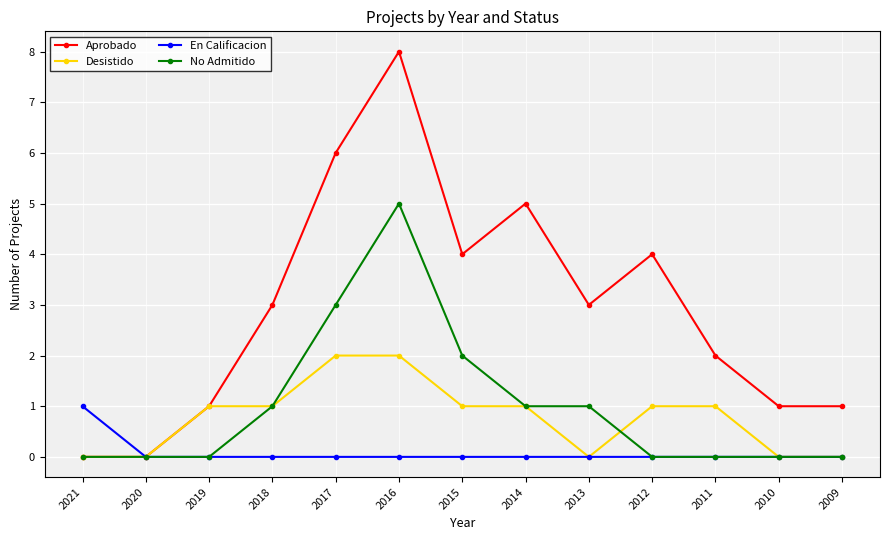

Which series has the largest range (max minus min)?

Aprobado